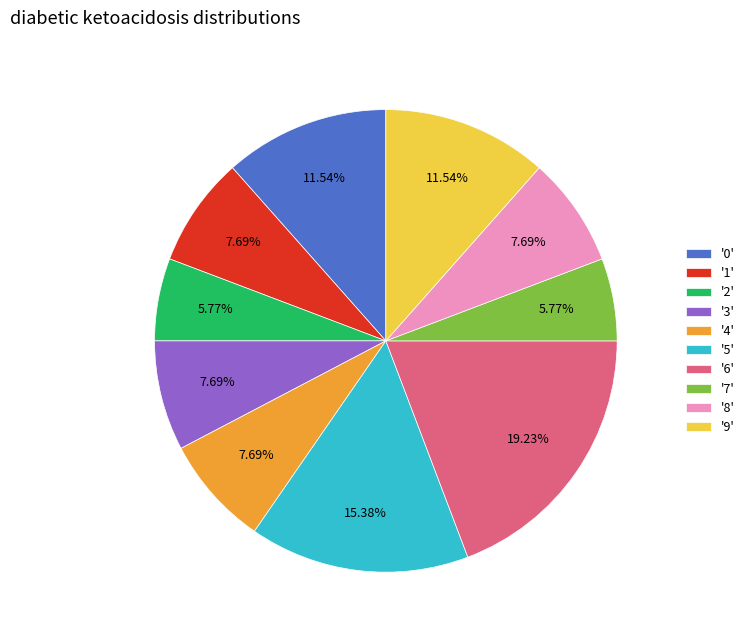

To the nearest percent, what is the difference between the largest and smallest slice percentages?

13%